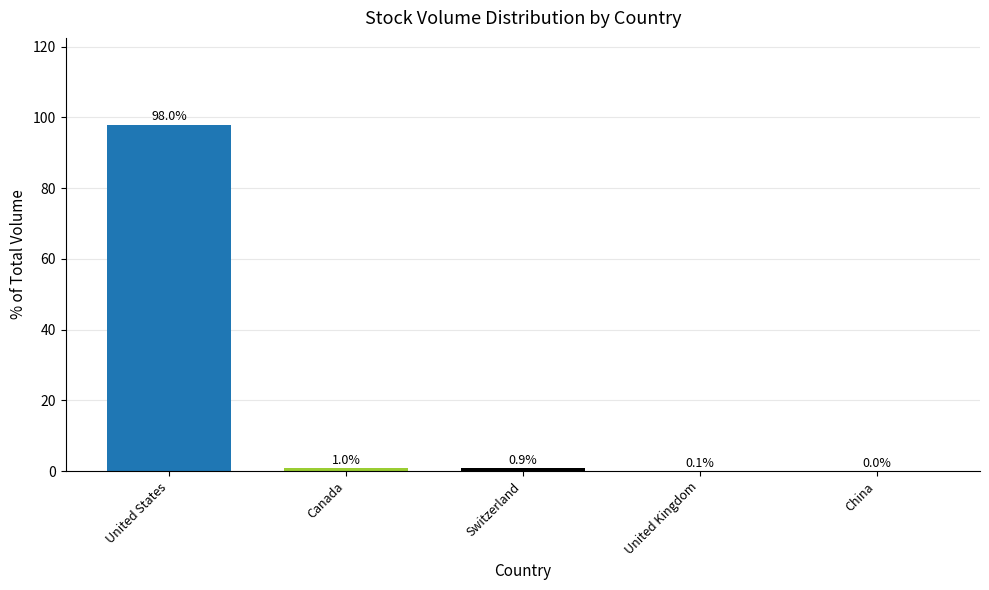

What is the maximum value shown in the chart?

98.0